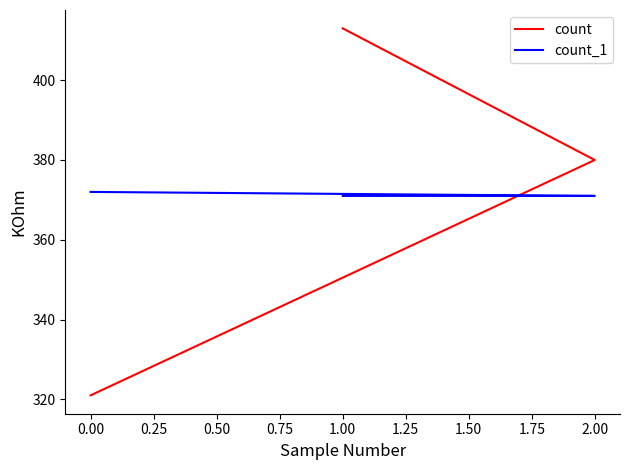

Reading right to left, what are all the values shown in this chart?

count: 321	380	413
count_1: 372	371	371